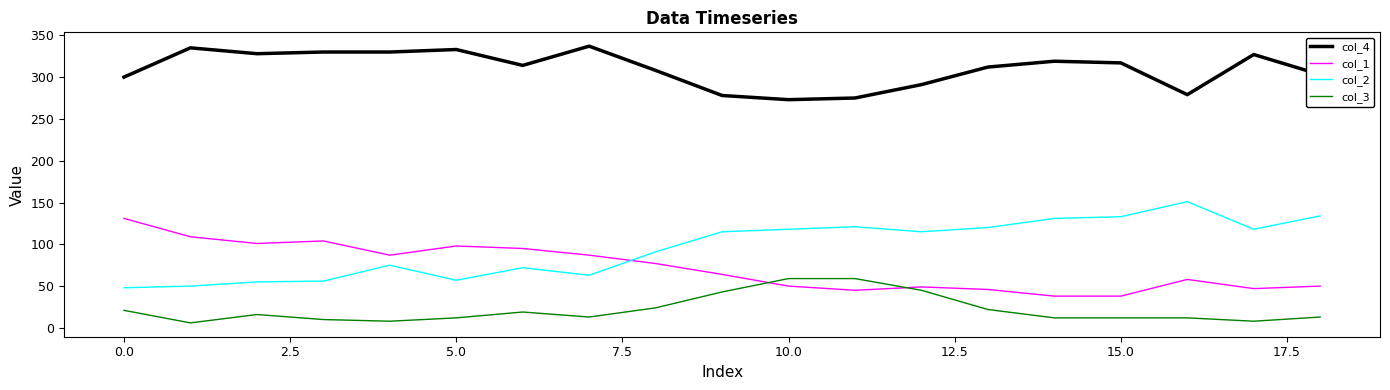

Which series has the widest spread of values?

col_2